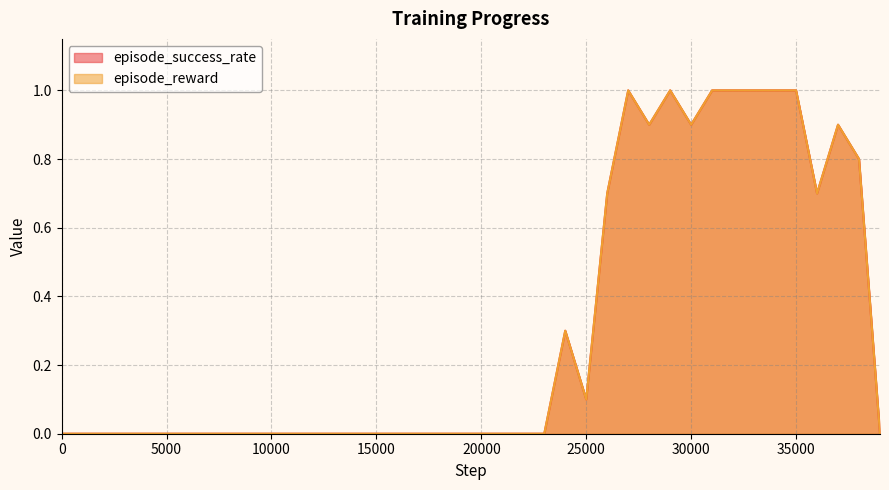

True or false: episode_success_rate has more than 0 points higher than both neighbors.

True